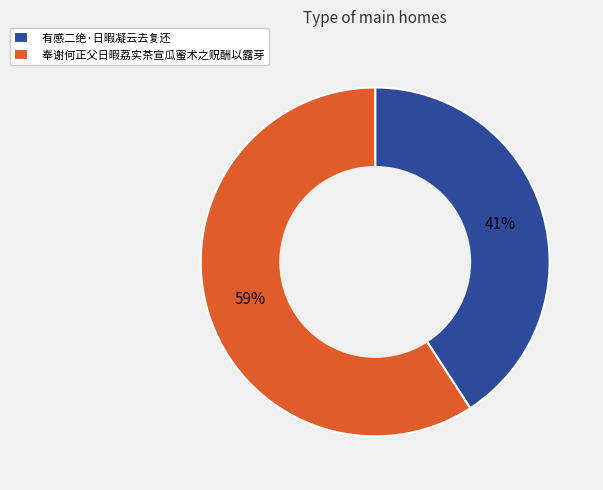

Count the number of slices in the pie.

2